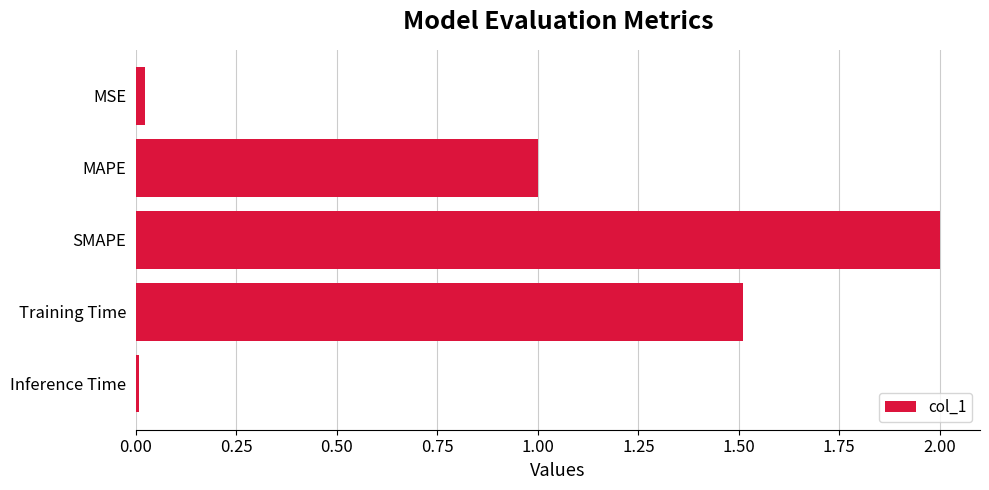

How many distinct data groups are displayed?

1